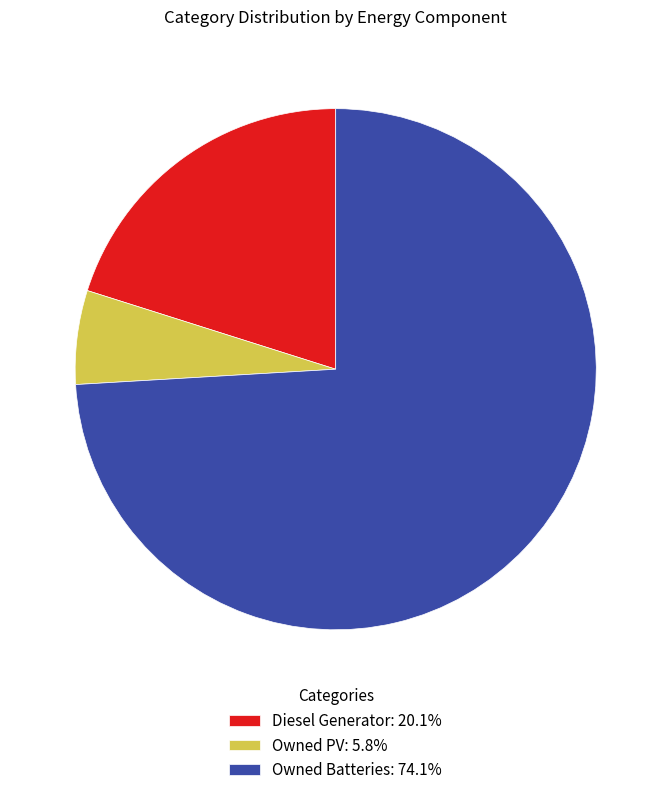

Approximately how many times larger is the value at Diesel Generator: 20.1% compared to Owned PV: 5.8%?

3.5